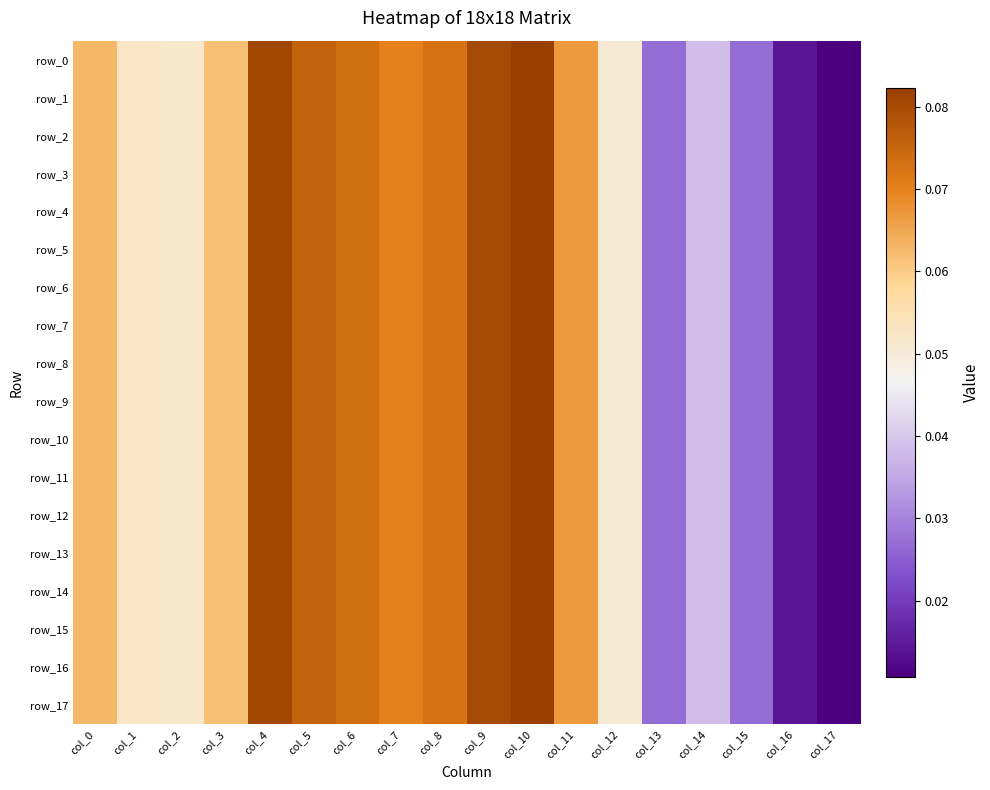

Reading left to right, list all the values displayed in this chart.

row_0: 0.1	0.1	0.1	0.1	0.1	0.1	0.1	0.1	0.1	0.1	0.1	0.1	0.1	0.0	0.0	0.0	0.0	0.0
row_1: 0.1	0.1	0.1	0.1	0.1	0.1	0.1	0.1	0.1	0.1	0.1	0.1	0.1	0.0	0.0	0.0	0.0	0.0
row_2: 0.1	0.1	0.1	0.1	0.1	0.1	0.1	0.1	0.1	0.1	0.1	0.1	0.1	0.0	0.0	0.0	0.0	0.0
row_3: 0.1	0.1	0.1	0.1	0.1	0.1	0.1	0.1	0.1	0.1	0.1	0.1	0.1	0.0	0.0	0.0	0.0	0.0
row_4: 0.1	0.1	0.1	0.1	0.1	0.1	0.1	0.1	0.1	0.1	0.1	0.1	0.1	0.0	0.0	0.0	0.0	0.0
row_5: 0.1	0.1	0.1	0.1	0.1	0.1	0.1	0.1	0.1	0.1	0.1	0.1	0.1	0.0	0.0	0.0	0.0	0.0
row_6: 0.1	0.1	0.1	0.1	0.1	0.1	0.1	0.1	0.1	0.1	0.1	0.1	0.1	0.0	0.0	0.0	0.0	0.0
row_7: 0.1	0.1	0.1	0.1	0.1	0.1	0.1	0.1	0.1	0.1	0.1	0.1	0.1	0.0	0.0	0.0	0.0	0.0
row_8: 0.1	0.1	0.1	0.1	0.1	0.1	0.1	0.1	0.1	0.1	0.1	0.1	0.1	0.0	0.0	0.0	0.0	0.0
row_9: 0.1	0.1	0.1	0.1	0.1	0.1	0.1	0.1	0.1	0.1	0.1	0.1	0.1	0.0	0.0	0.0	0.0	0.0
row_10: 0.1	0.1	0.1	0.1	0.1	0.1	0.1	0.1	0.1	0.1	0.1	0.1	0.1	0.0	0.0	0.0	0.0	0.0
row_11: 0.1	0.1	0.1	0.1	0.1	0.1	0.1	0.1	0.1	0.1	0.1	0.1	0.1	0.0	0.0	0.0	0.0	0.0
row_12: 0.1	0.1	0.1	0.1	0.1	0.1	0.1	0.1	0.1	0.1	0.1	0.1	0.1	0.0	0.0	0.0	0.0	0.0
row_13: 0.1	0.1	0.1	0.1	0.1	0.1	0.1	0.1	0.1	0.1	0.1	0.1	0.1	0.0	0.0	0.0	0.0	0.0
row_14: 0.1	0.1	0.1	0.1	0.1	0.1	0.1	0.1	0.1	0.1	0.1	0.1	0.1	0.0	0.0	0.0	0.0	0.0
row_15: 0.1	0.1	0.1	0.1	0.1	0.1	0.1	0.1	0.1	0.1	0.1	0.1	0.1	0.0	0.0	0.0	0.0	0.0
row_16: 0.1	0.1	0.1	0.1	0.1	0.1	0.1	0.1	0.1	0.1	0.1	0.1	0.1	0.0	0.0	0.0	0.0	0.0
row_17: 0.1	0.1	0.1	0.1	0.1	0.1	0.1	0.1	0.1	0.1	0.1	0.1	0.1	0.0	0.0	0.0	0.0	0.0